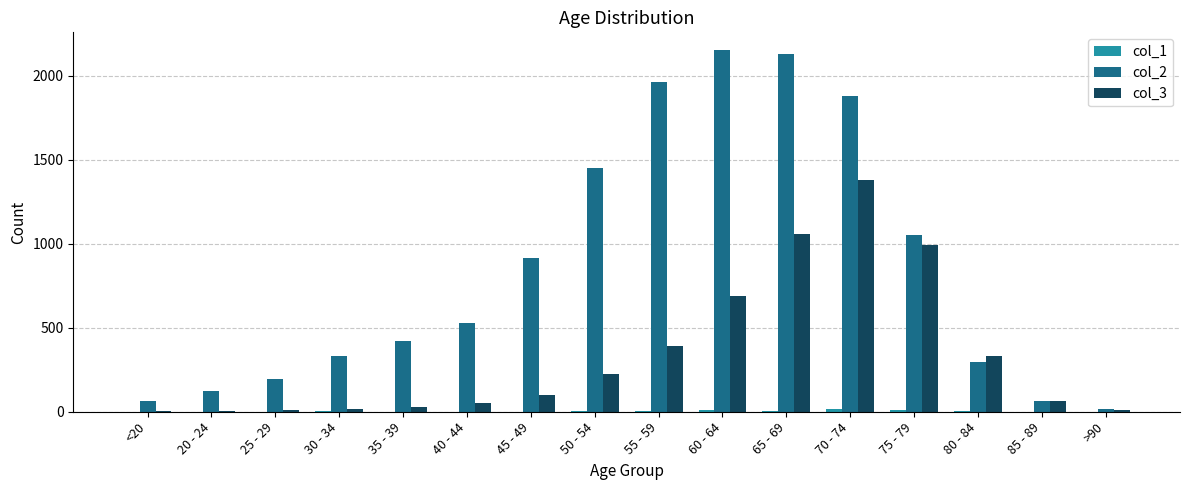

What is the spread (max minus min) of values at >90?

15